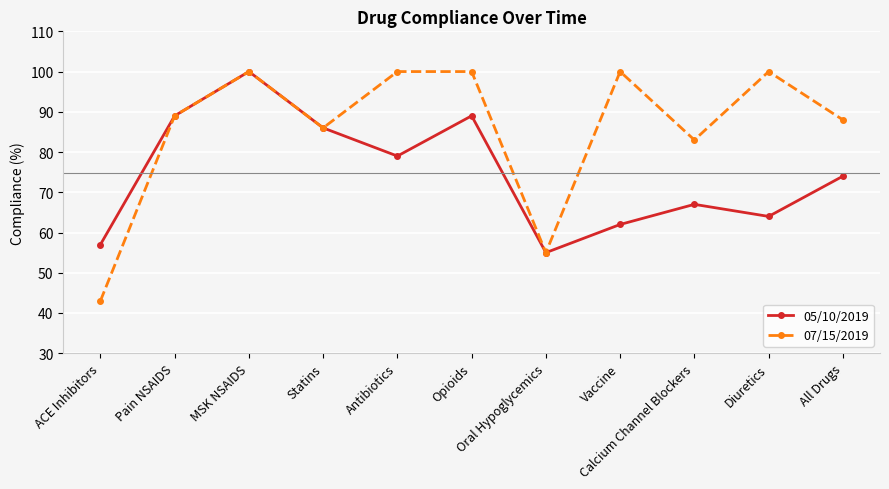

What is the value of the 07/15/2019 point at the 3rd from the left?

100